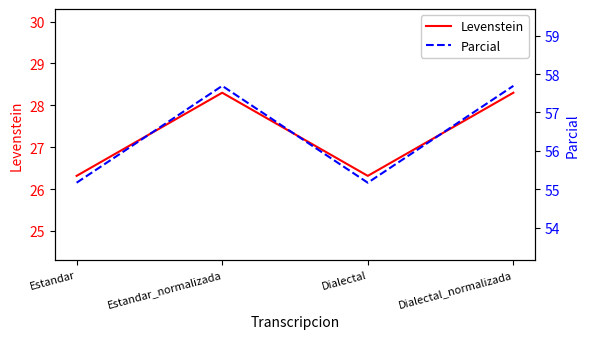

List the series in order of their overall mean, lowest first.

Levenstein, Parcial